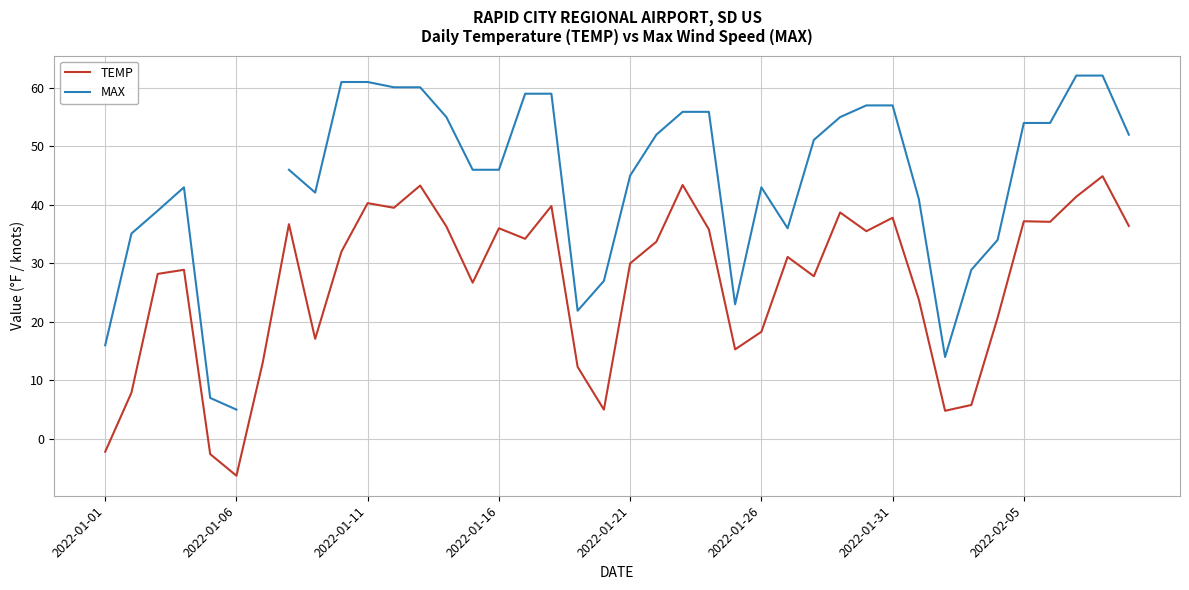

What is the lowest value of the TEMP series?

-6.3